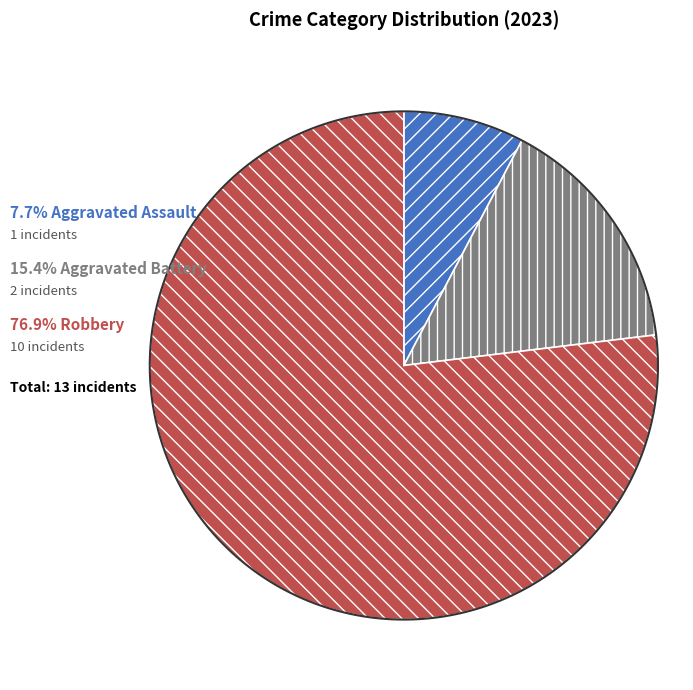

Count the number of slices in the pie.

3